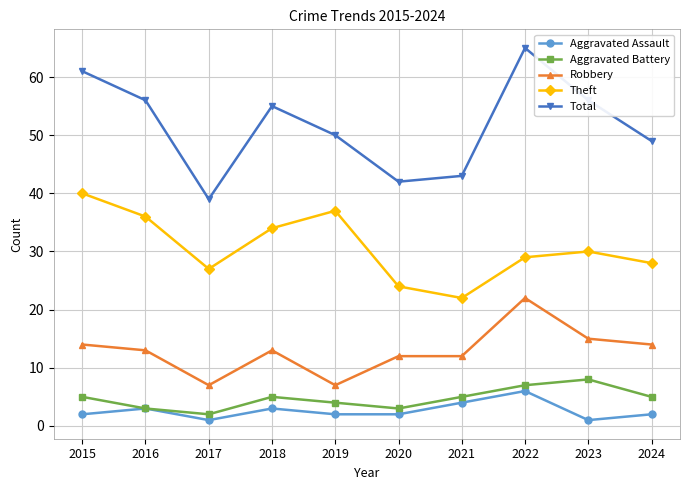

How many interior local peaks does the Theft series have?

2